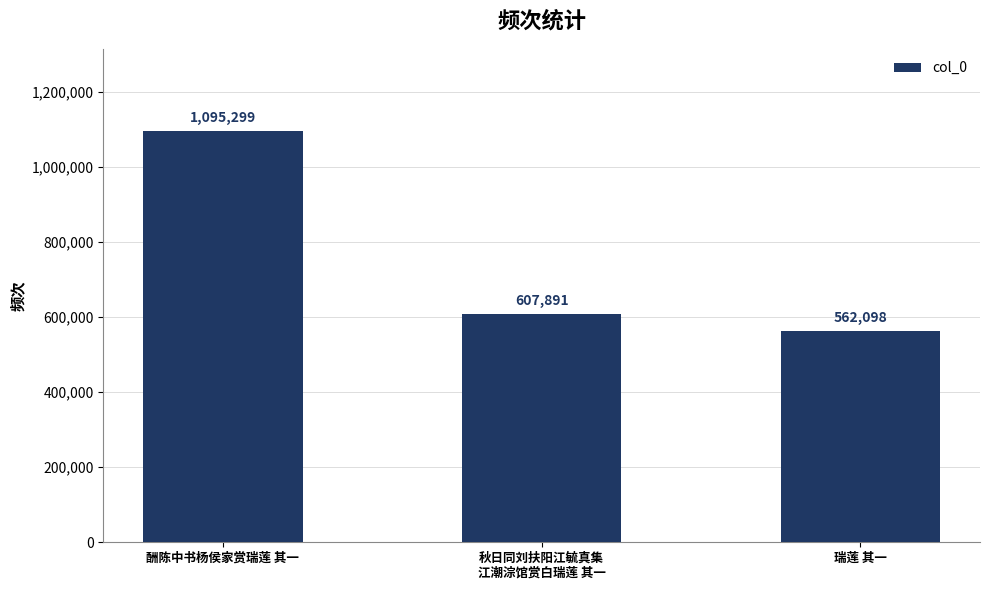

Reading left to right, extract all data points from this chart.

1095299	607891	562098